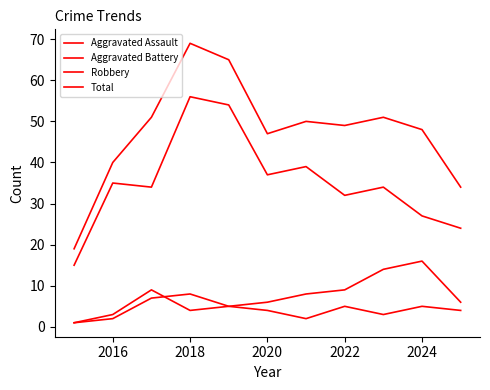

How many lines are shown in the chart?

4